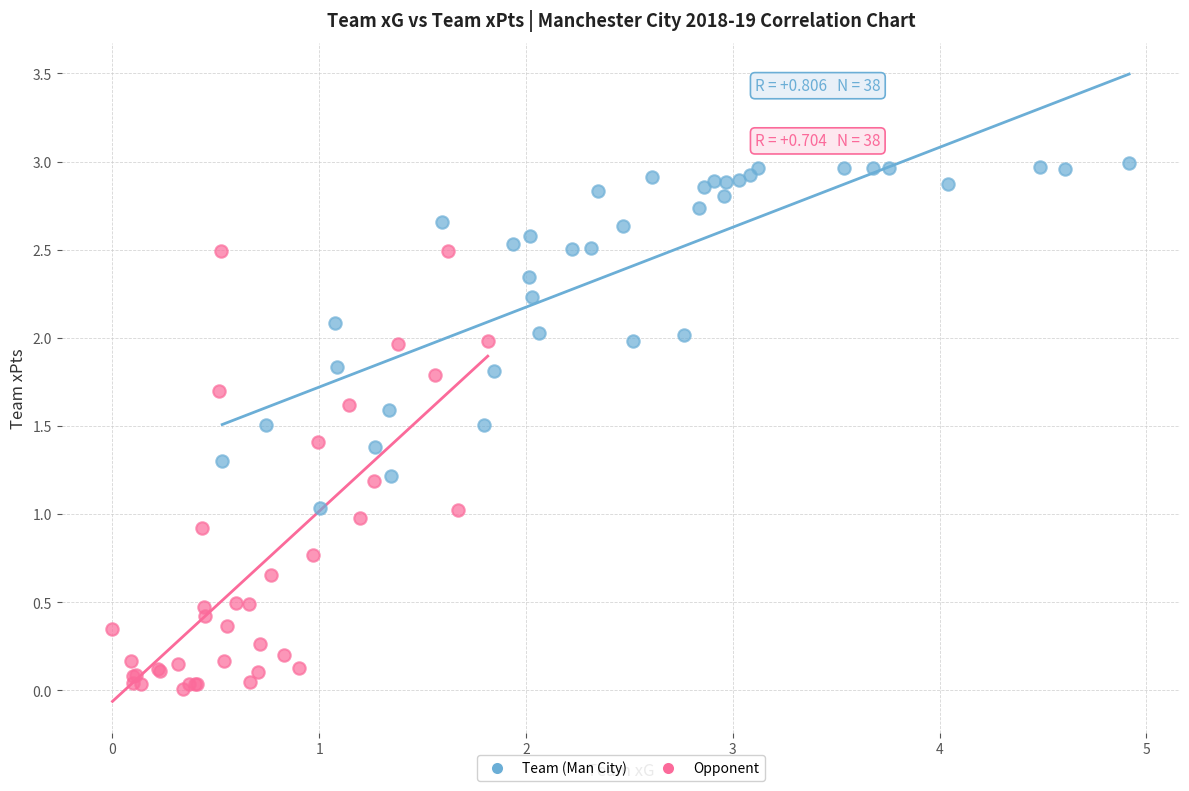

Which series contains the lowest Y value?

Opponent